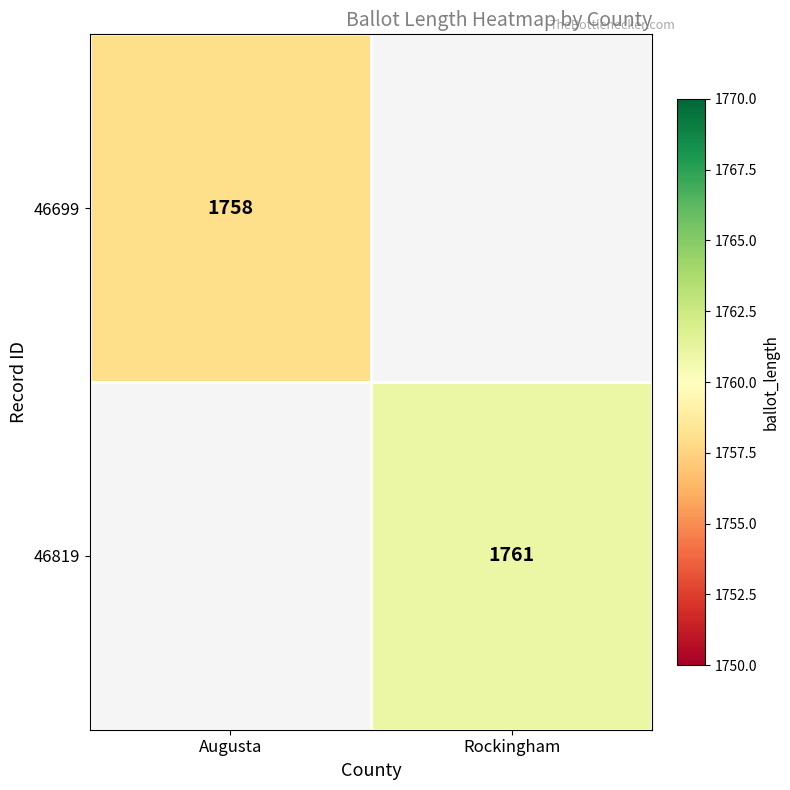

What is the greatest value displayed?

1761.0